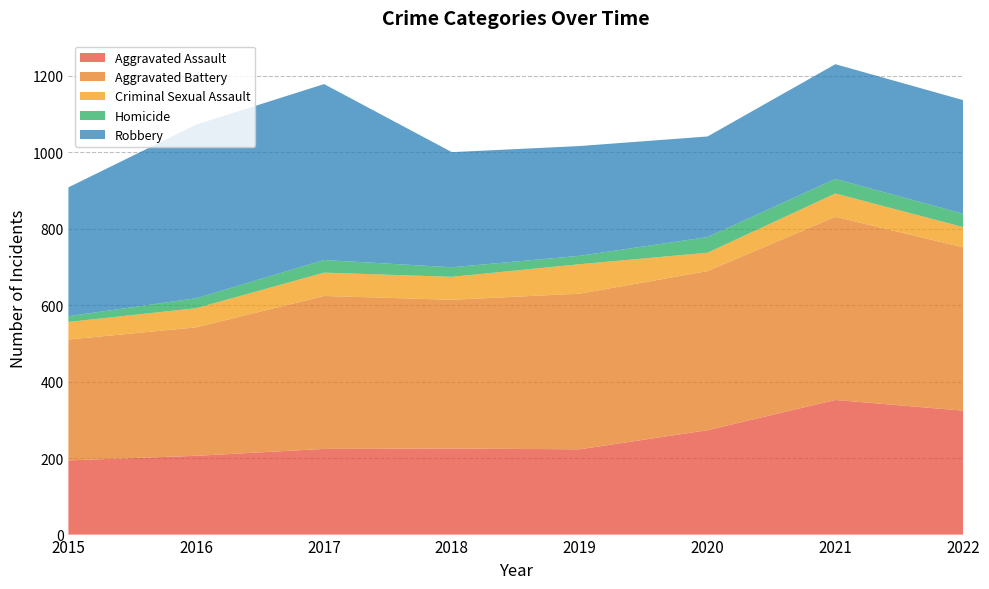

Reading left to right, extract all data points from this chart.

Aggravated Assault: 2015=194	2016=206	2017=224	2018=225	2019=223	2020=273	2021=352	2022=324
Aggravated Battery: 2015=316	2016=336	2017=400	2018=389	2019=407	2020=416	2021=479	2022=427
Criminal Sexual Assault: 2015=46	2016=50	2017=61	2018=60	2019=77	2020=48	2021=61	2022=53
Homicide: 2015=15	2016=26	2017=33	2018=25	2019=22	2020=41	2021=38	2022=35
Robbery: 2015=337	2016=454	2017=460	2018=301	2019=287	2020=263	2021=300	2022=297